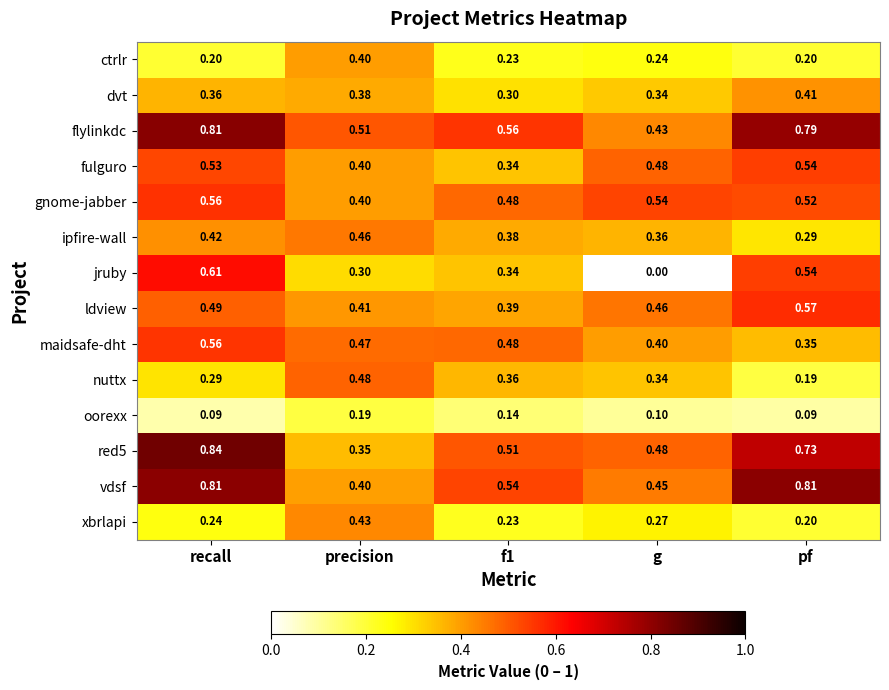

At how many categories does at least one series exceed 0?

5